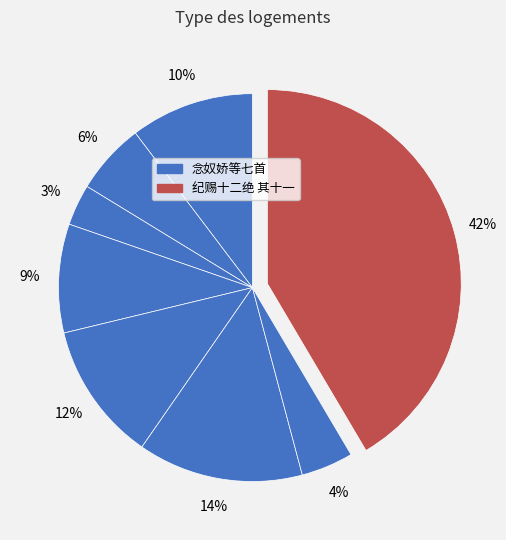

How many segments does this pie chart have?

8